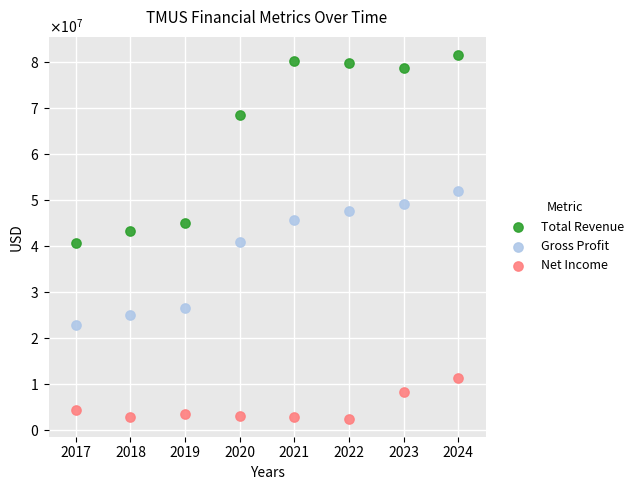

Which series reaches the maximum Y coordinate?

Total Revenue